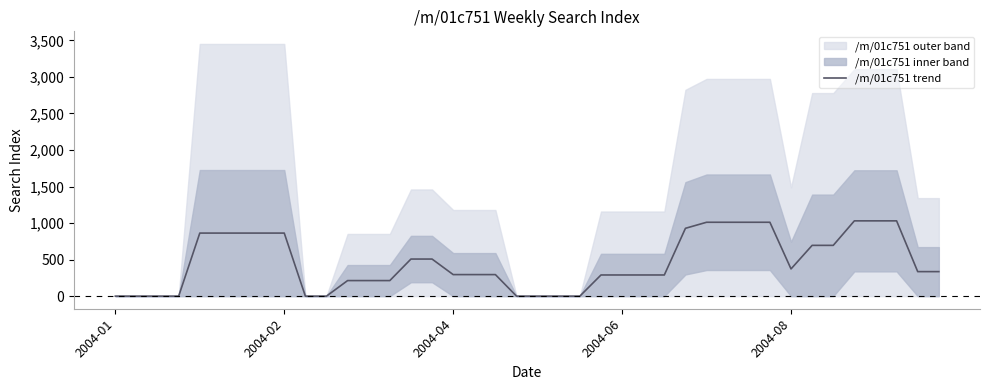

What is the label of the 10th point from the left?

9